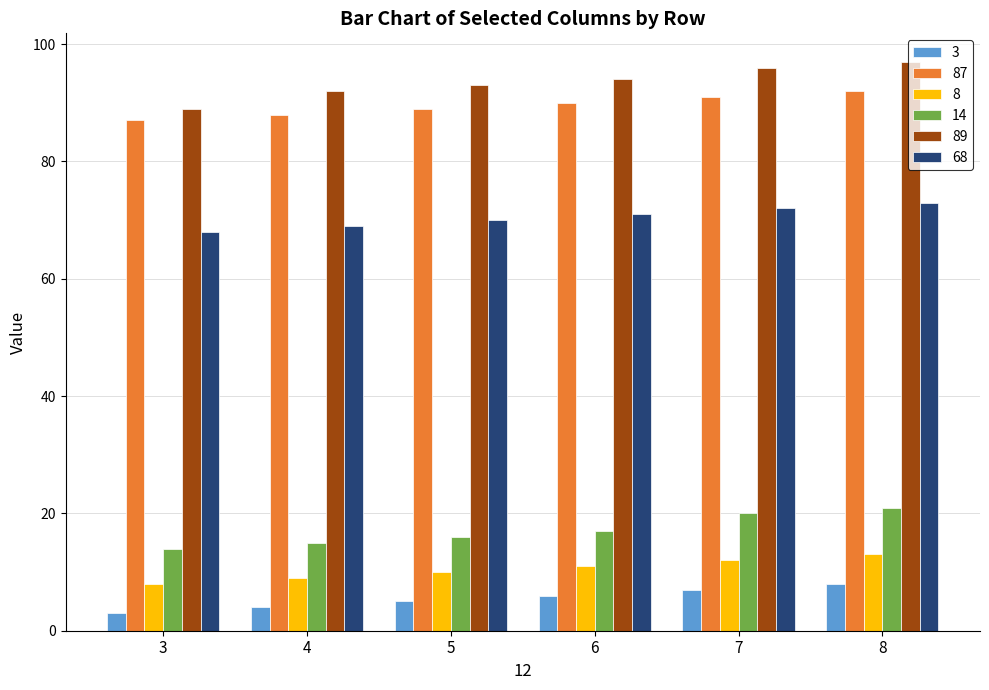

What is the spread (max minus min) of values at 6?

88